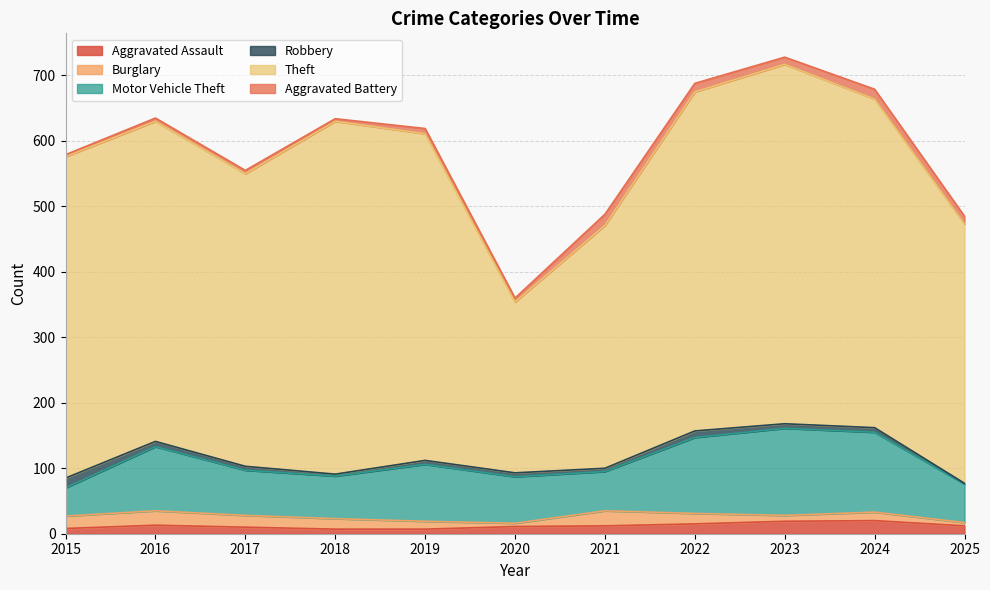

How many interior local valleys does the Motor Vehicle Theft series have?

2